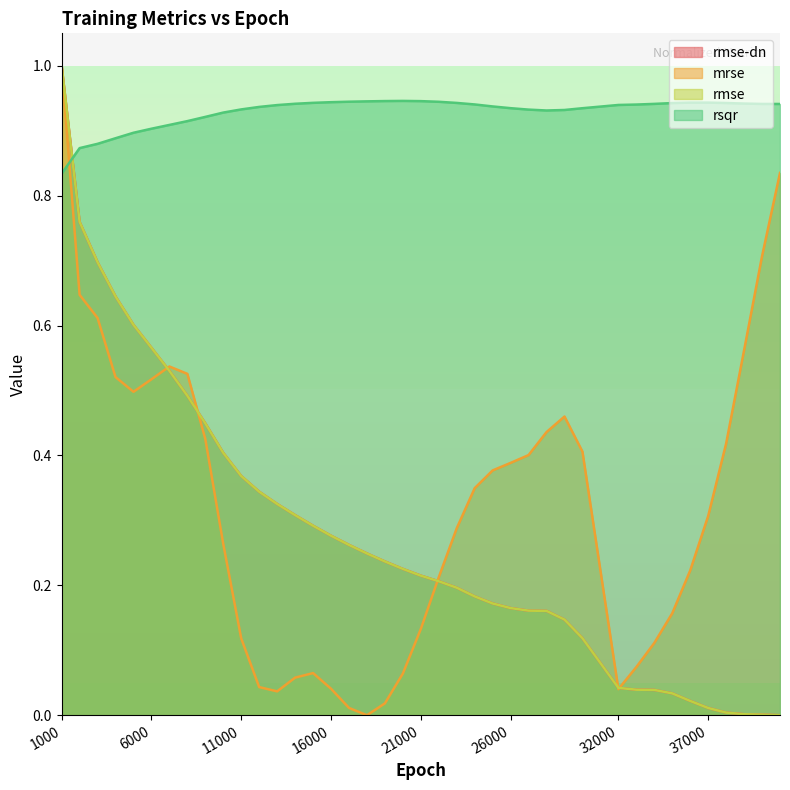

Between 12000 and 8000, which is larger?

8000